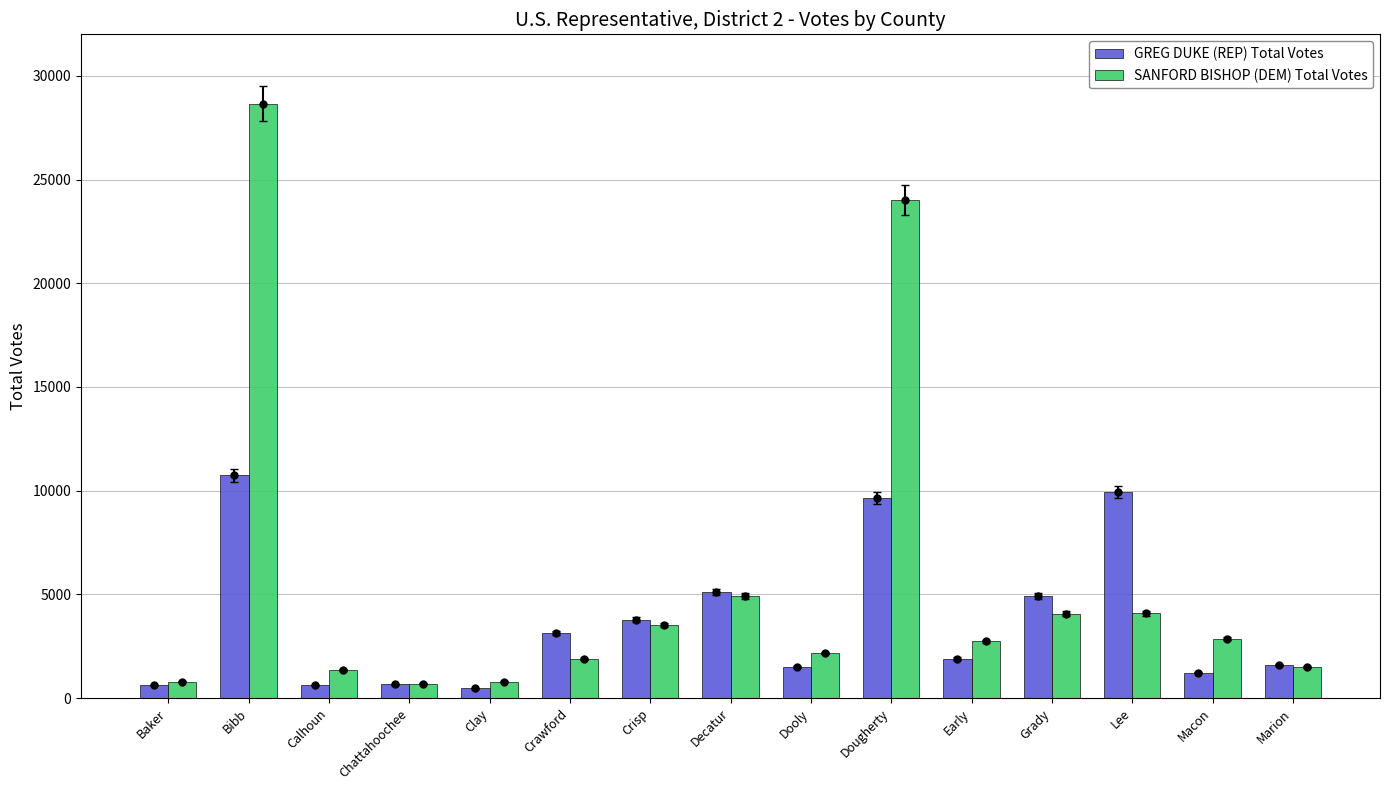

At which label is SANFORD BISHOP (DEM) Total Votes closest to 14674?

Dougherty